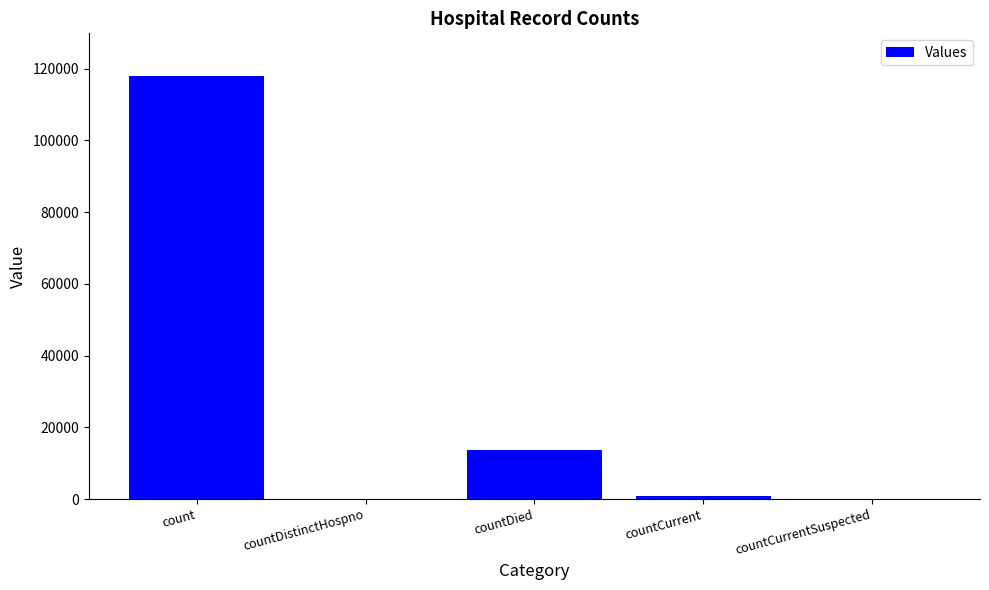

Count the number of data series in this chart.

1